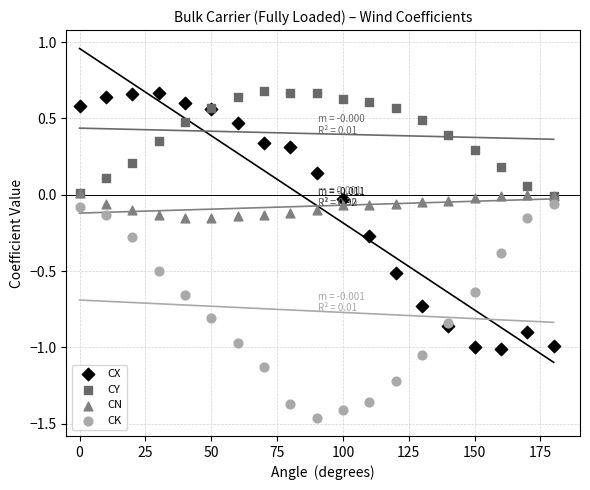

Which series reaches the minimum Y coordinate?

CK